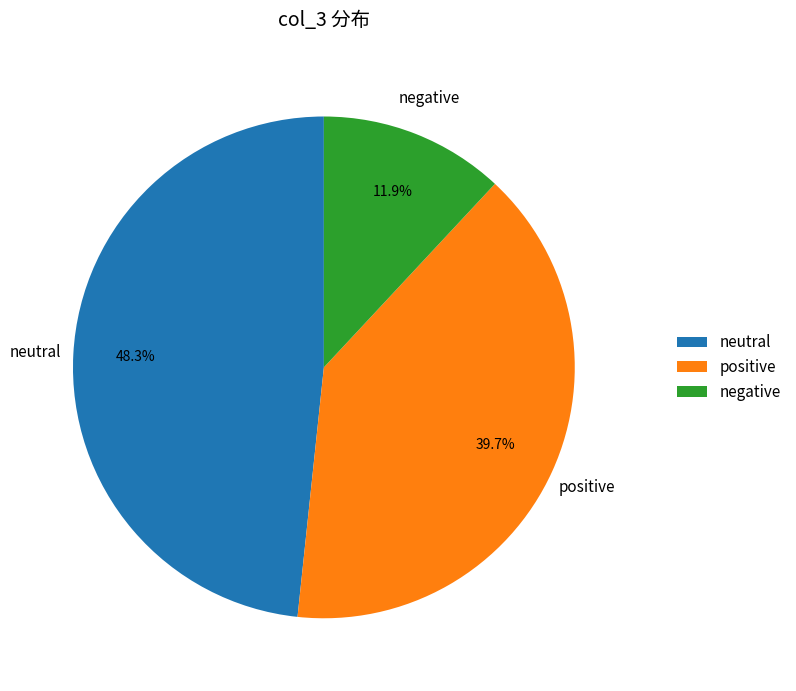

What portion of the pie excludes negative?

88.1%